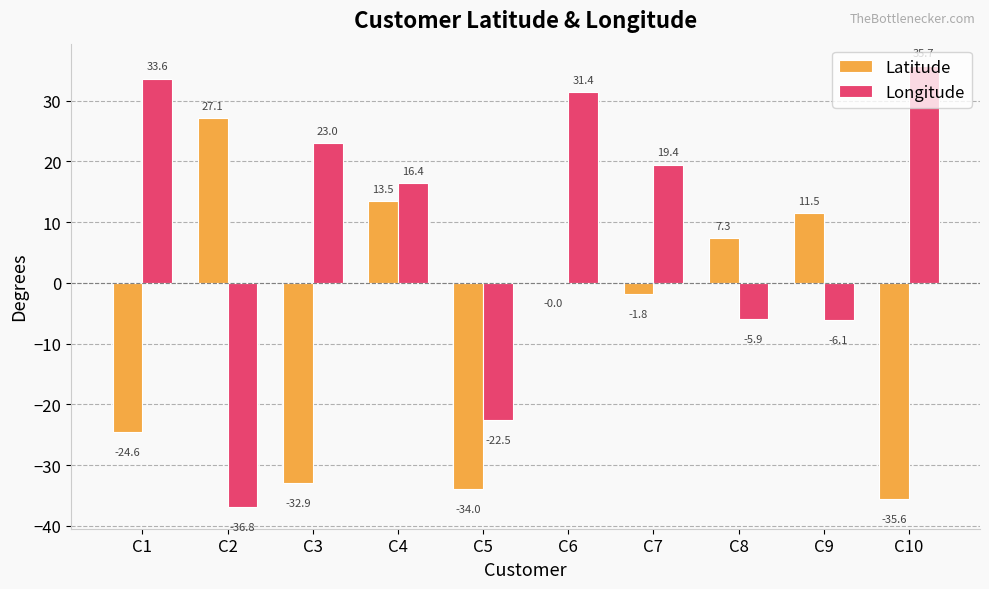

True or false: Longitude has a value of -6.1 at C9.

True